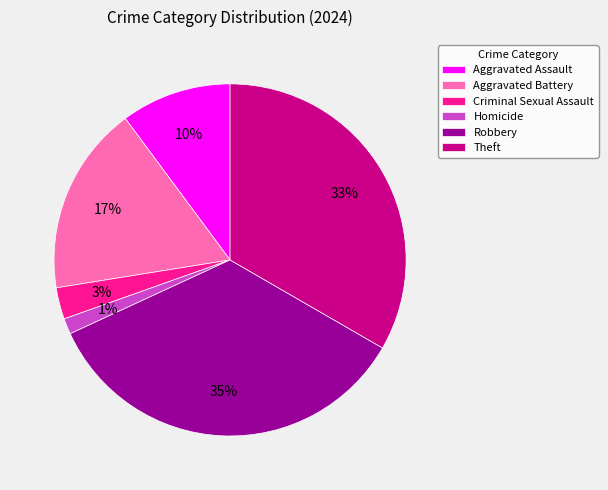

To the nearest percent, what percentage of the pie is Homicide?

1%